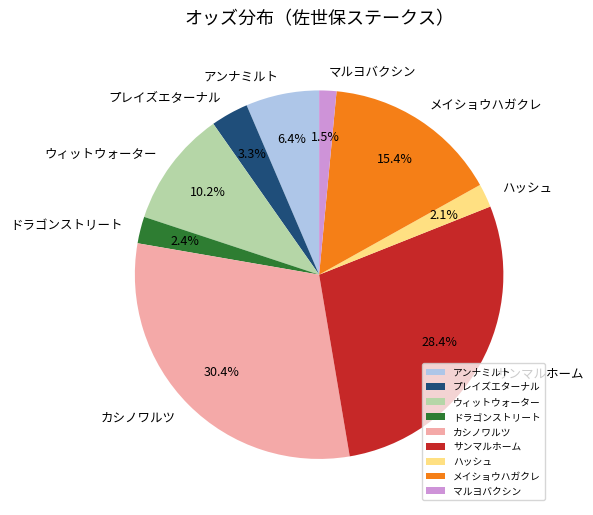

What is the ratio of the value at メイショウハガクレ to the value at カシノワルツ?

0.5